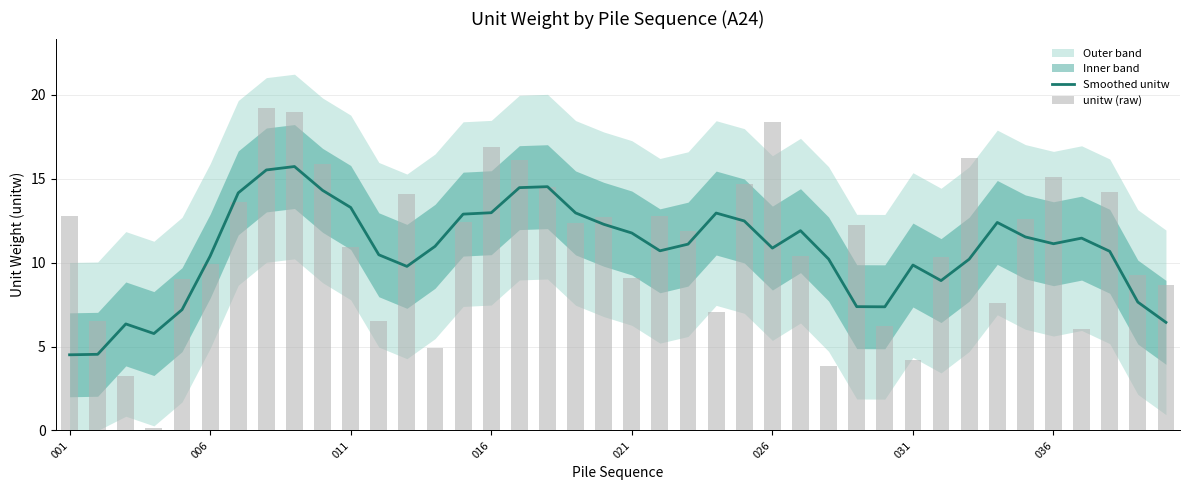

The value of Smoothed unitw at 031 is 9.9. True or false?

True